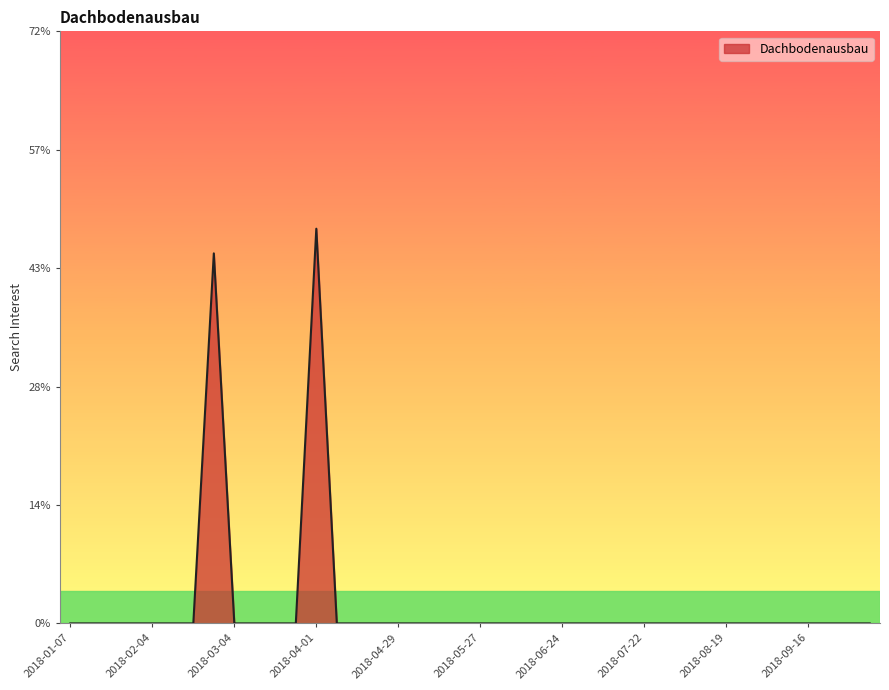

Reading left to right, list all the values displayed in this chart.

0	0	0	0	0	0	0	45	0	0	0	0	48	0	0	0	0	0	0	0	0	0	0	0	0	0	0	0	0	0	0	0	0	0	0	0	0	0	0	0